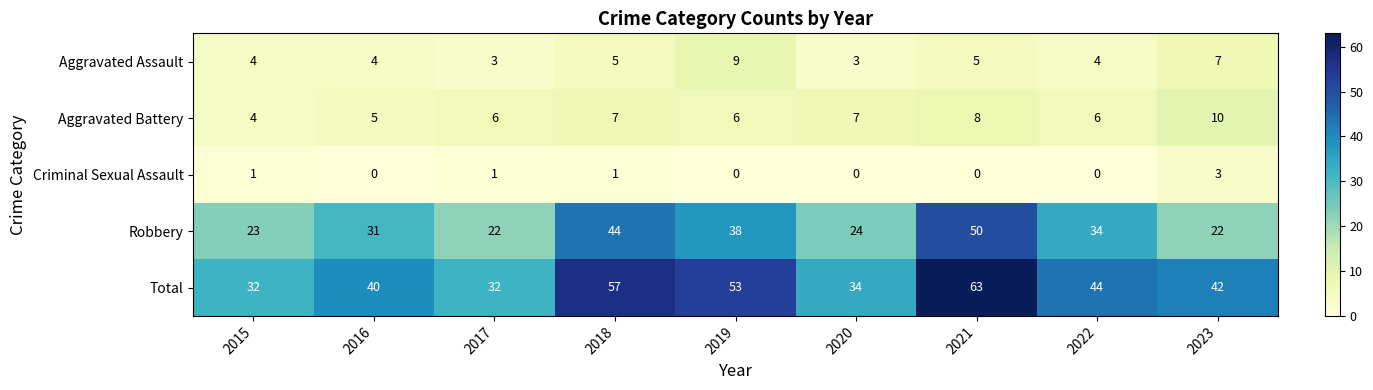

Is it true that Robbery equals 17 at 2016?

False